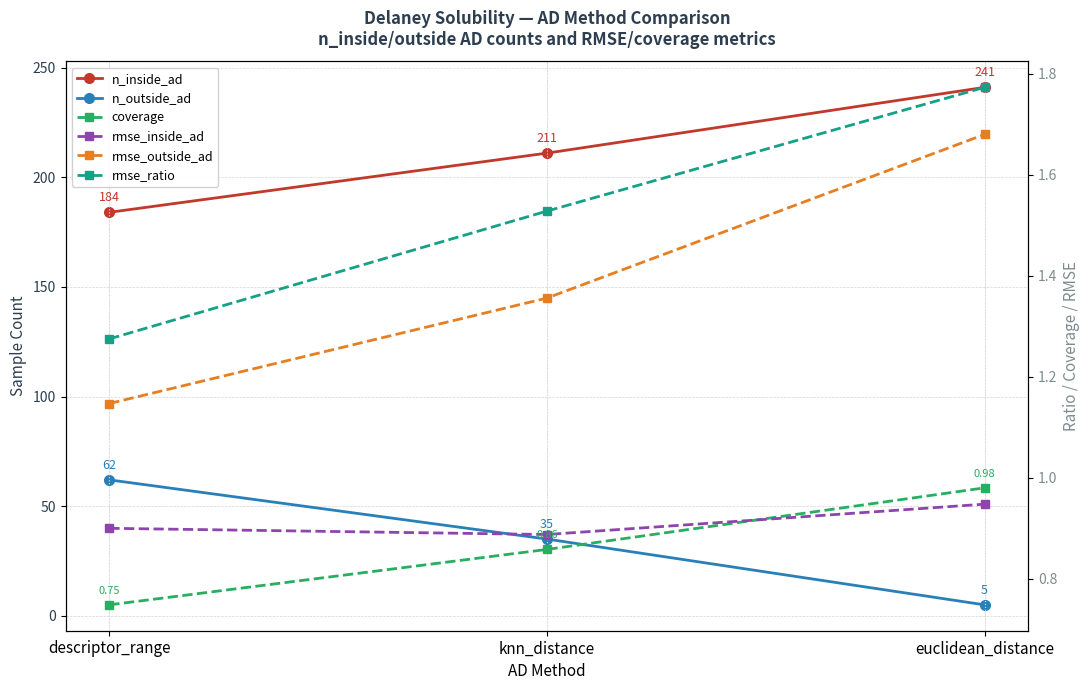

At which label is rmse_inside_ad closest to 0?

knn_distance